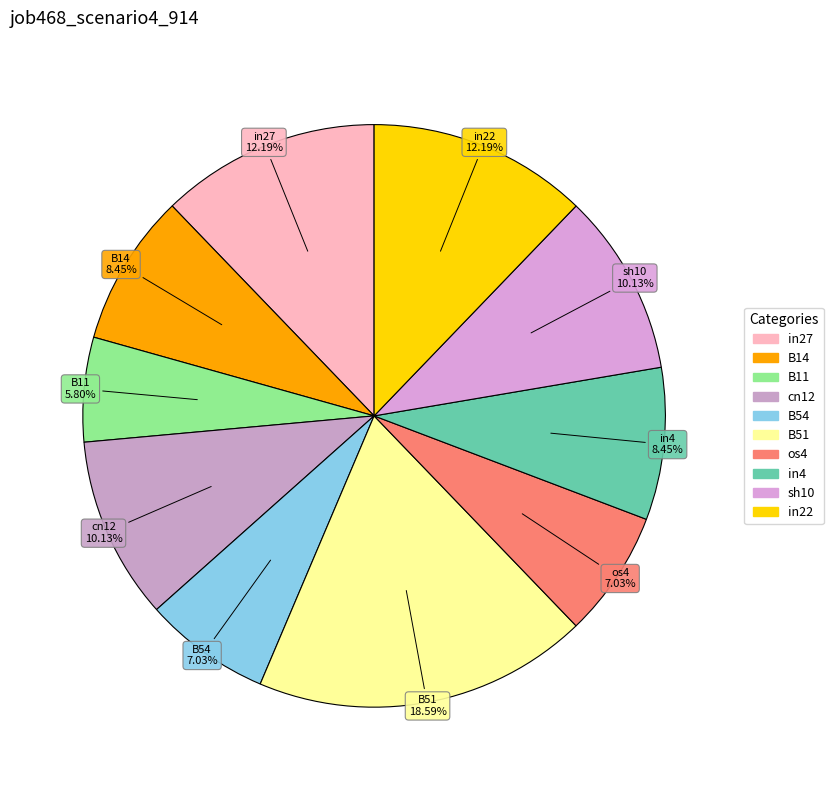

Is it true that B11 is 6% of the pie?

True